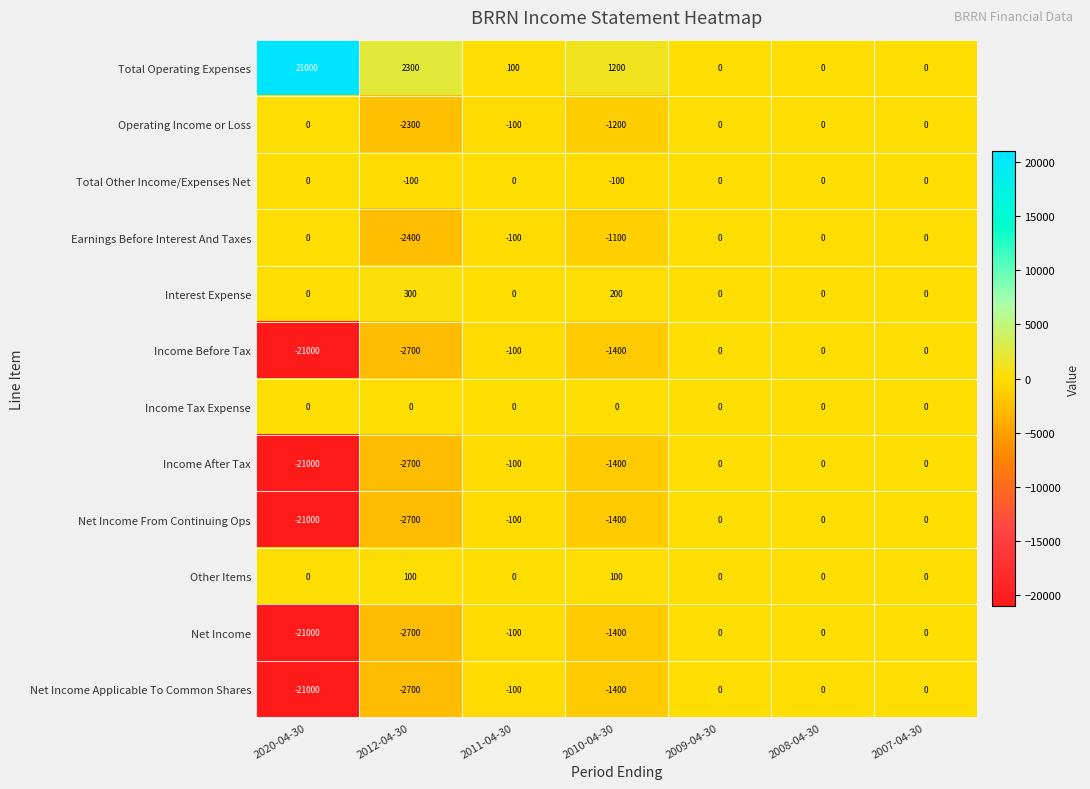

At which label does Income Before Tax reach its minimum?

2020-04-30